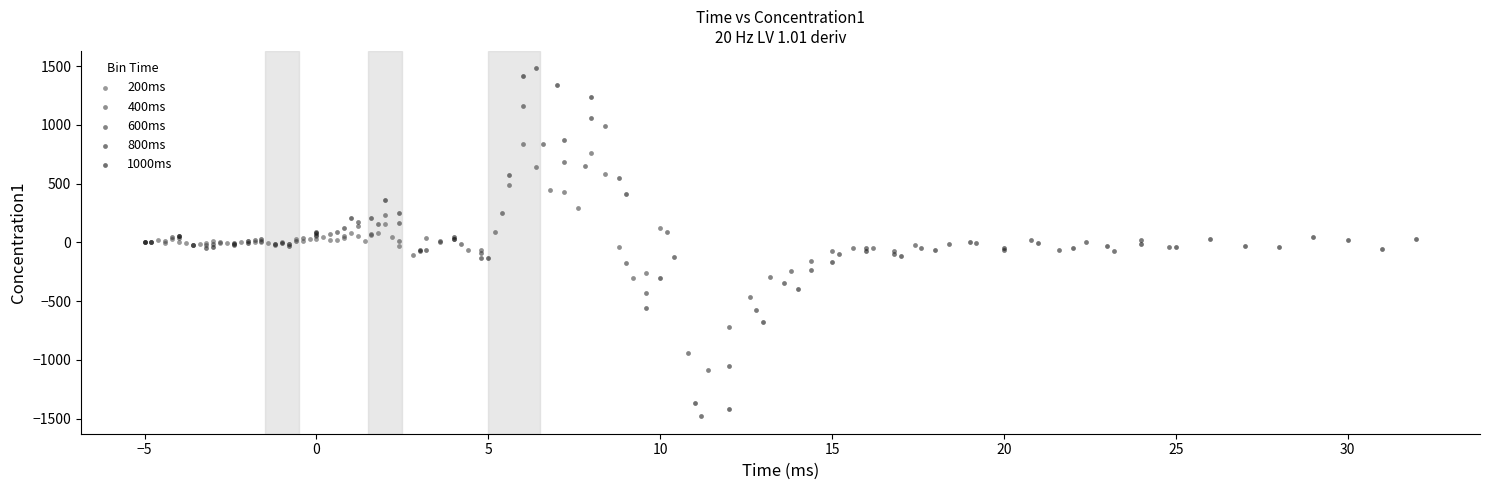

Which series contains the highest Y value?

800ms